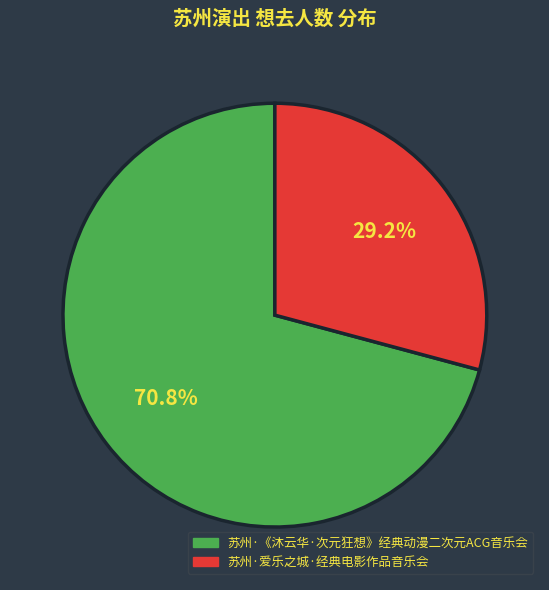

Which category has the biggest portion of the pie?

苏州·《沐云华·次元狂想》经典动漫二次元ACG音乐会